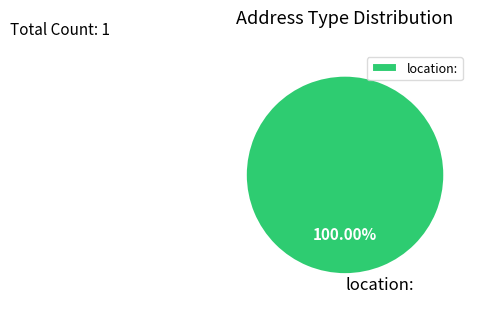

Rank the categories by value from lowest to highest.

location: